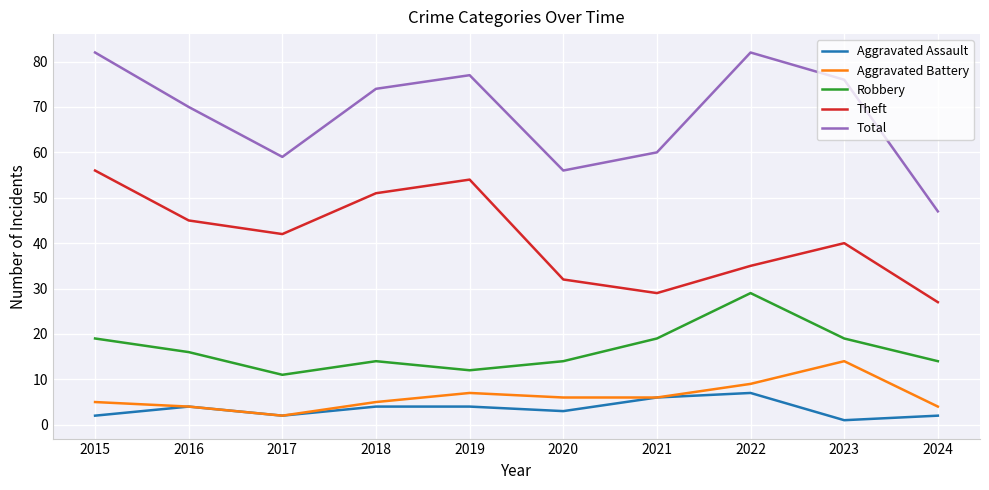

Which series has the widest spread of values?

Total